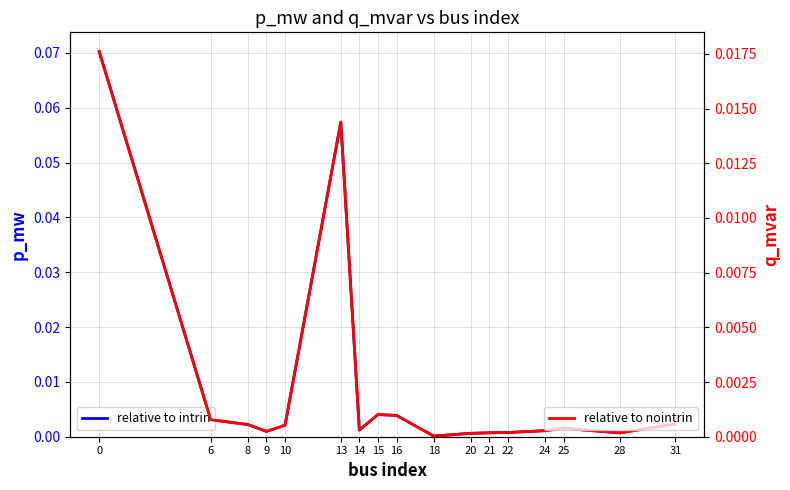

Which series changed the most between 13 and 21?

relative to intrin